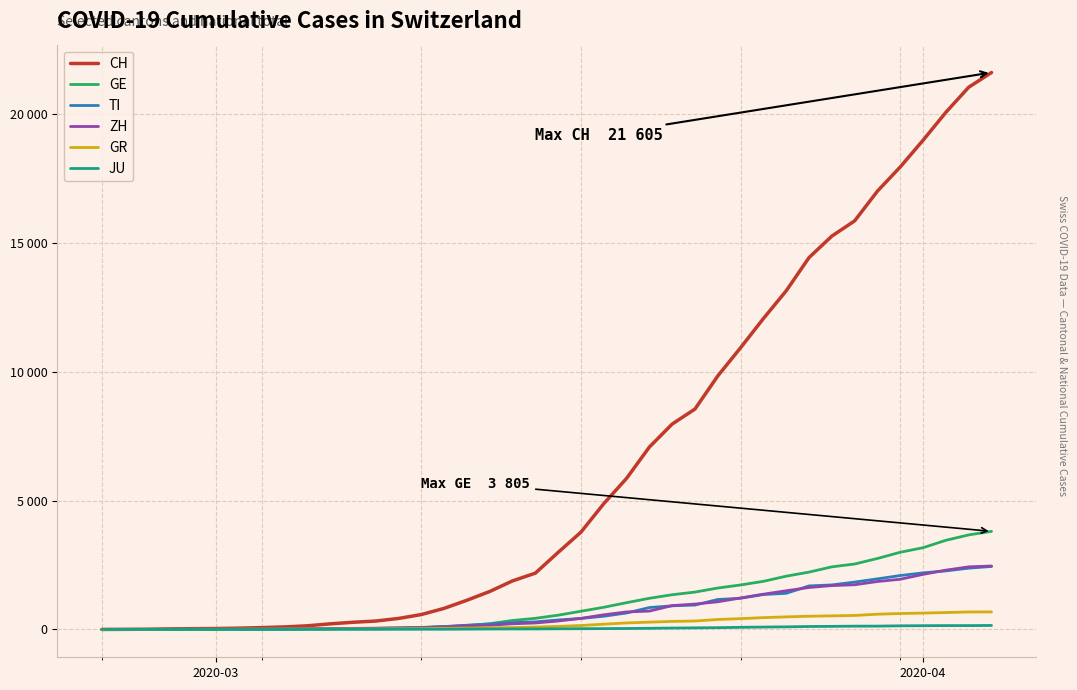

Which series has the widest spread of values?

CH